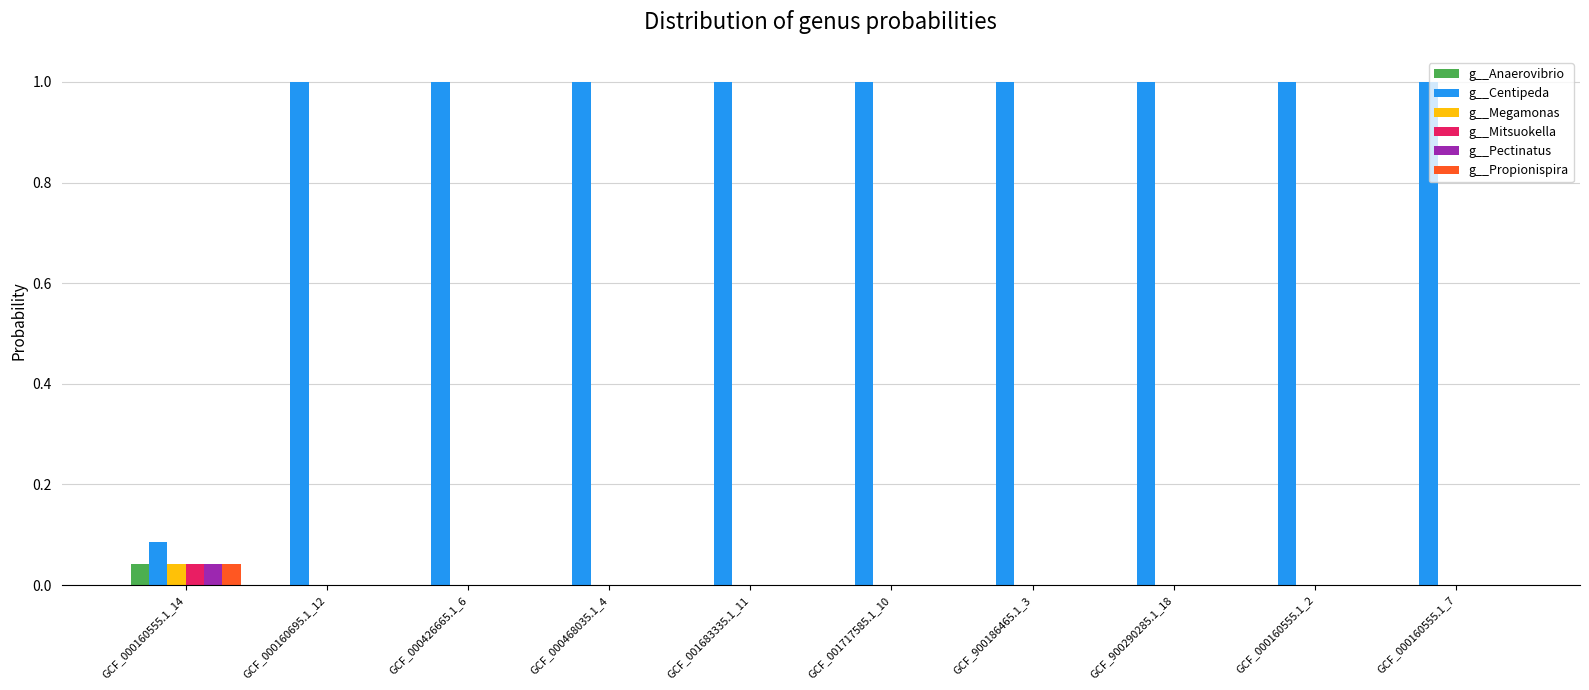

The value of g__Anaerovibrio at GCF_900290285.1_18 is 0.0. True or false?

True